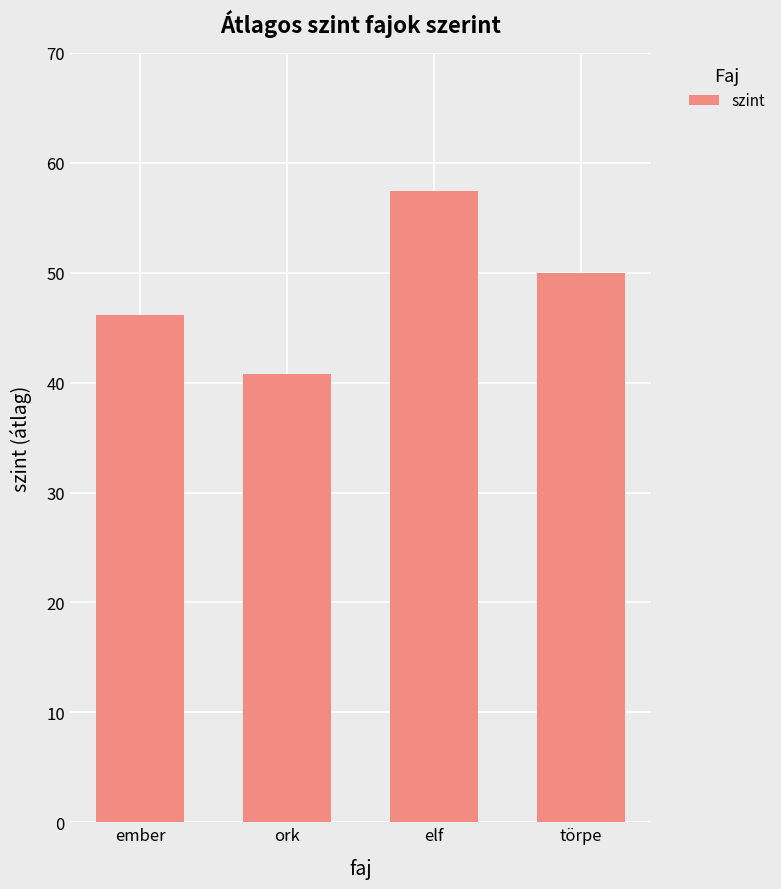

What is the maximum value shown in the chart?

57.4